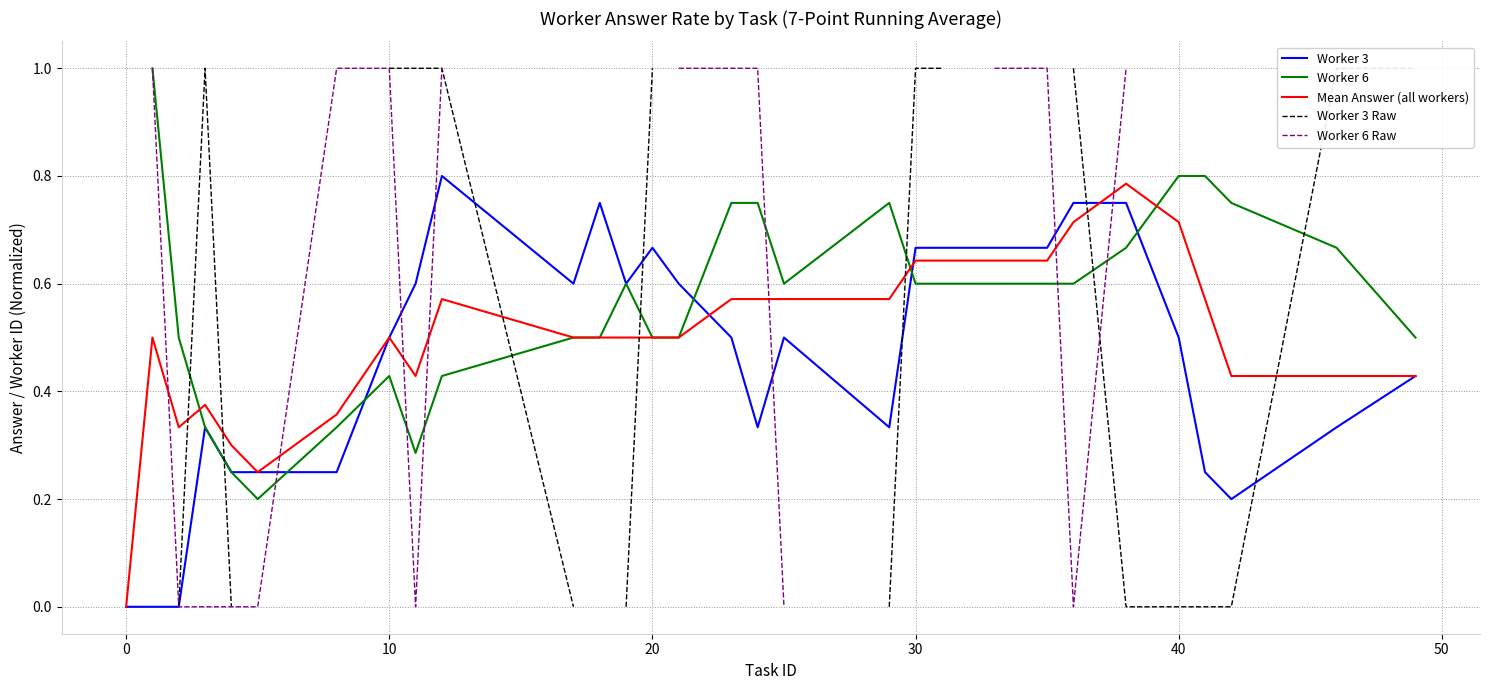

The Worker 3 series shows 0.8 at 40. True or false?

False